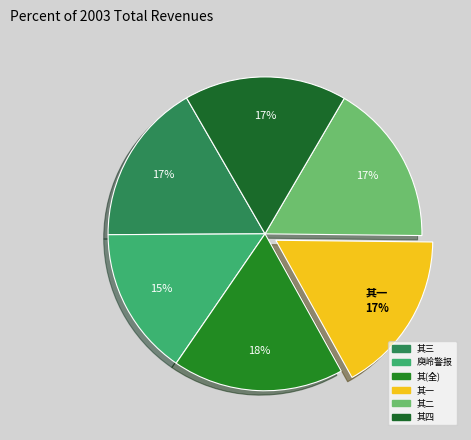

Which category has the smallest portion of the pie?

庾岭警报